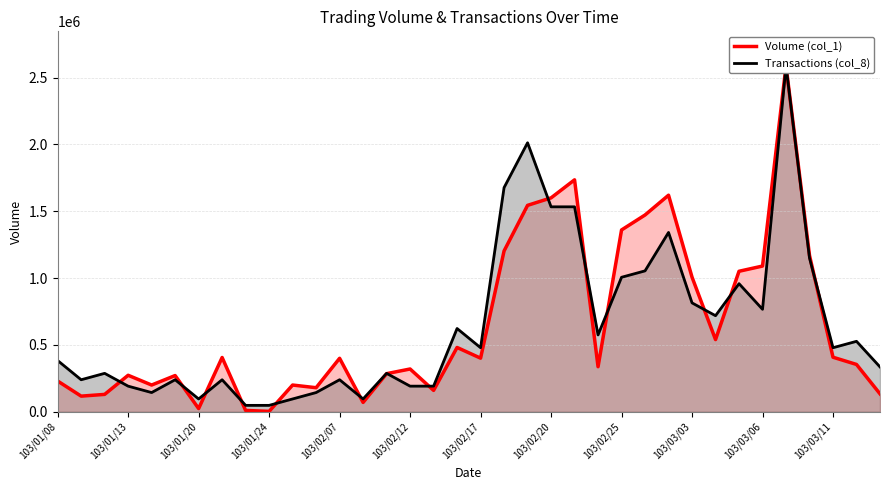

At which category is the sum across all series the highest?

103/03/07